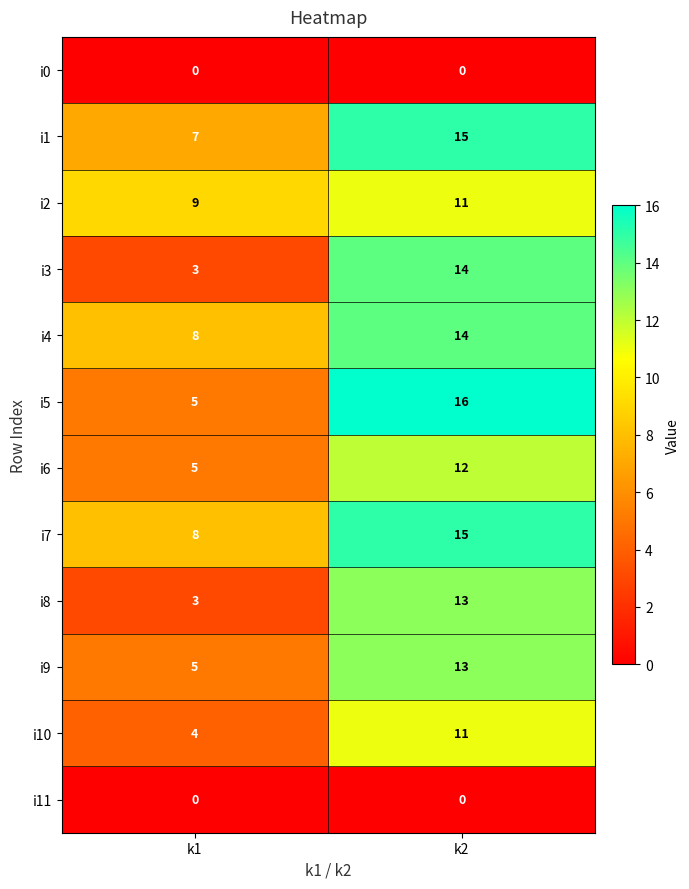

Rank the categories by i4 value from highest to lowest.

k2, k1